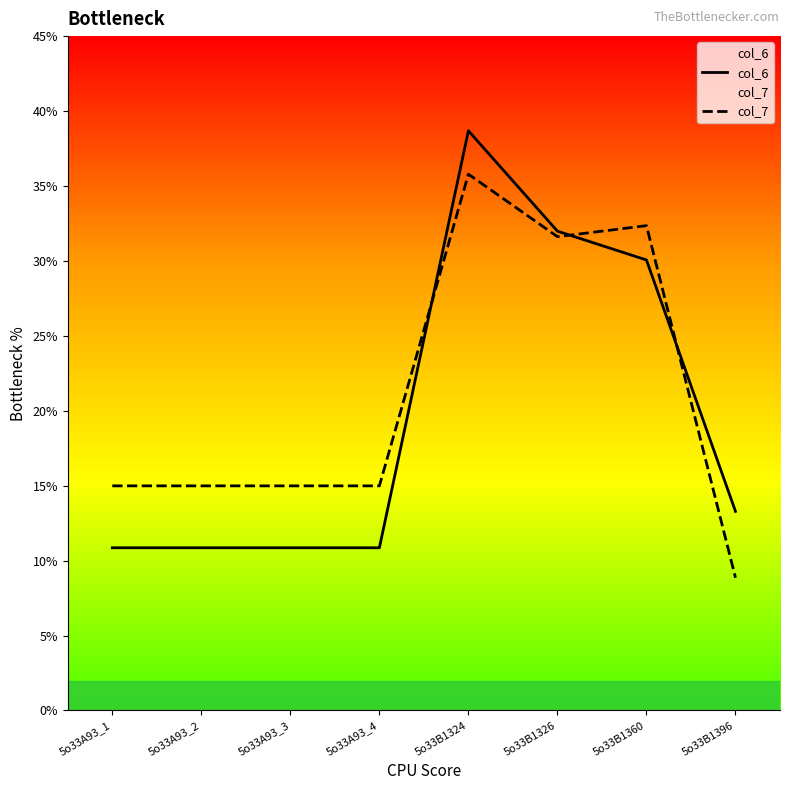

Where do col_6 and col_7 first cross each other?

5o33A93_4 and 5o33B1324